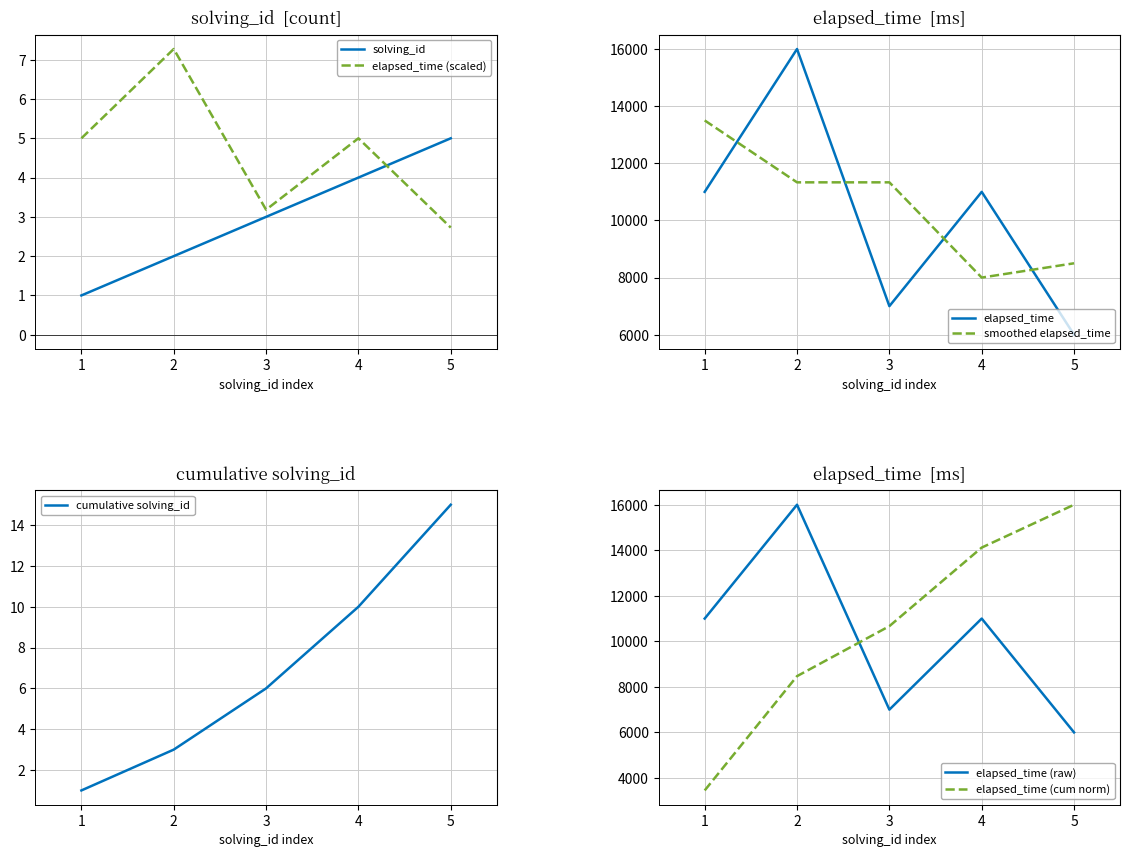

Reading left to right, transcribe all the data shown in this chart.

solving_id: 1.0	2.0	3.0	4.0	5.0
elapsed_time: 5.0	7.3	3.2	5.0	2.7